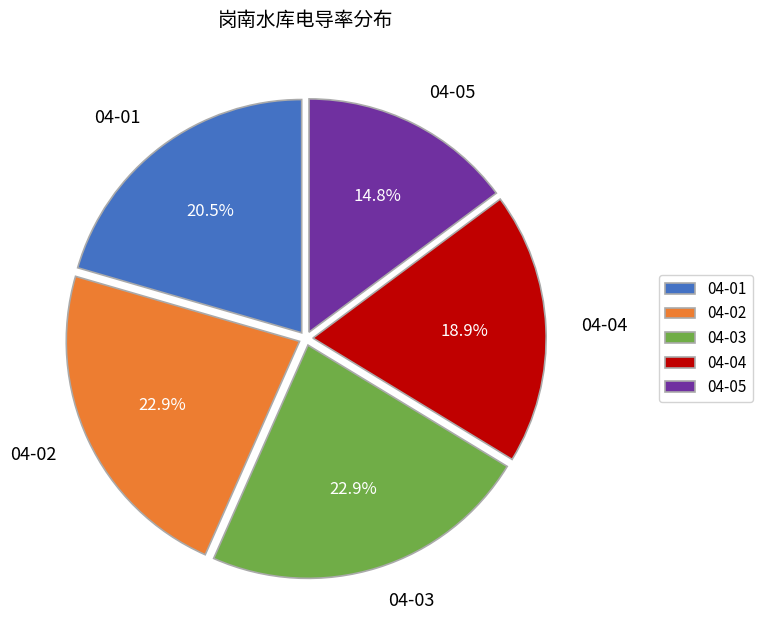

What is the ratio of the value at 04-04 to the value at 04-01?

0.9